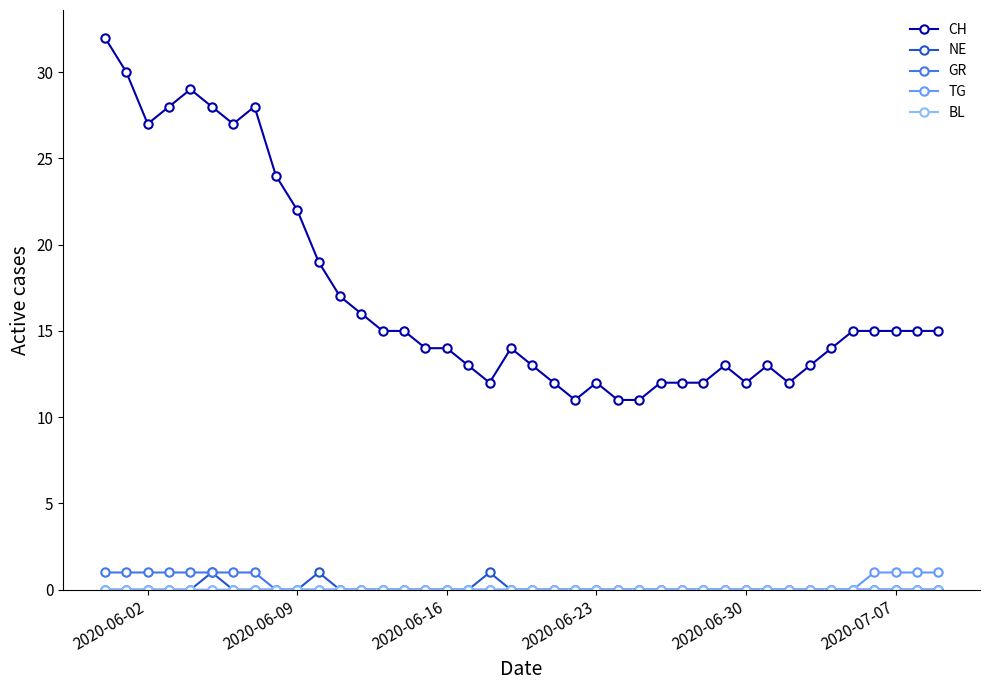

What is the maximum value shown in the chart?

32